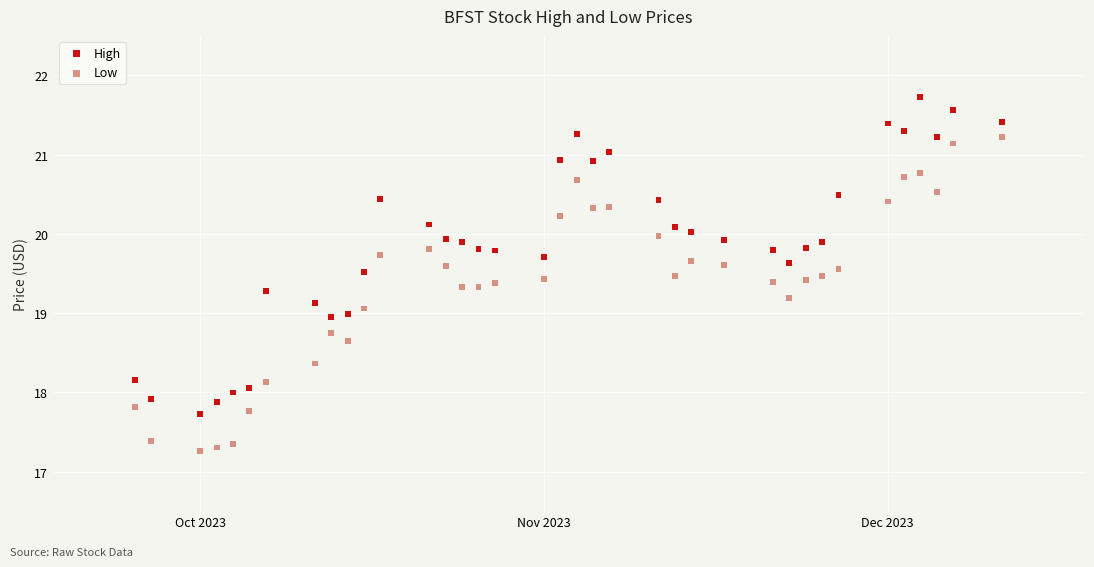

Across all data points, what is the range of Y values (max minus min)?

4.5